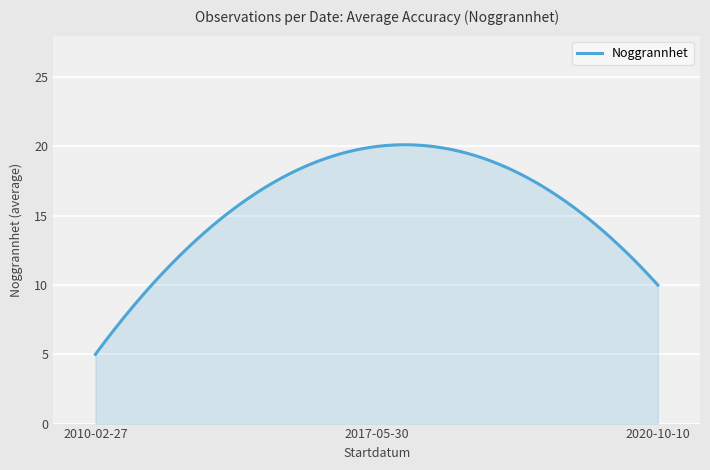

Does the chart display data point markers on the line(s)?

No